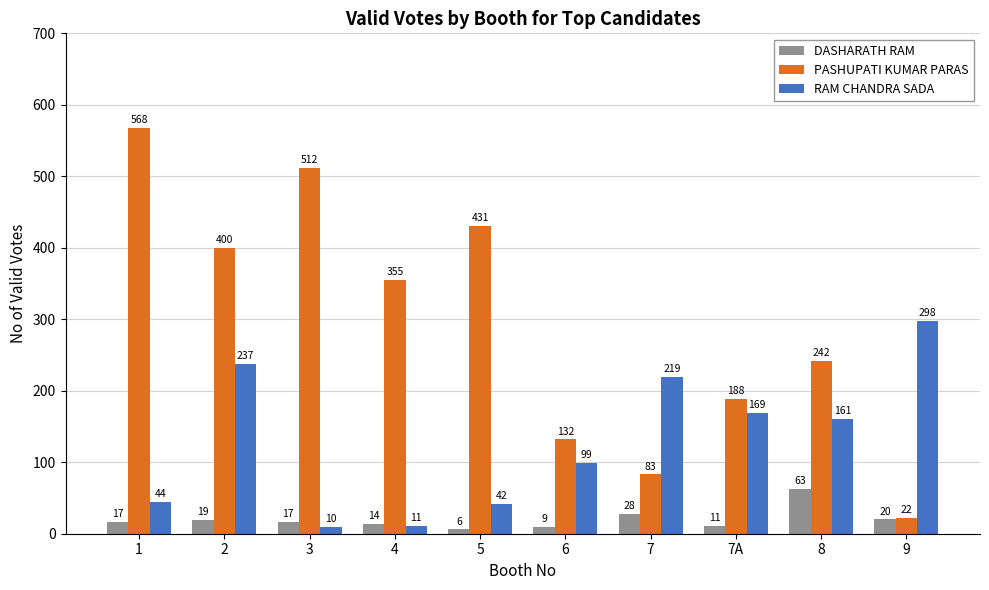

Reading left to right, transcribe all the data shown in this chart.

DASHARATH RAM: 17	19	17	14	6	9	28	11	63	20
PASHUPATI KUMAR PARAS: 568	400	512	355	431	132	83	188	242	22
RAM CHANDRA SADA: 44	237	10	11	42	99	219	169	161	298